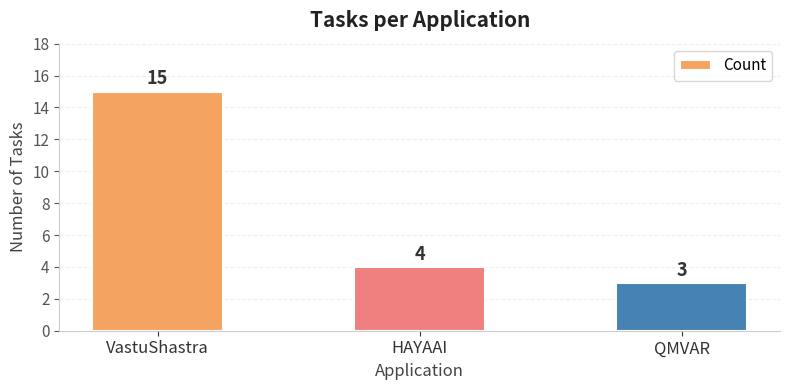

How many bars are there in total?

3